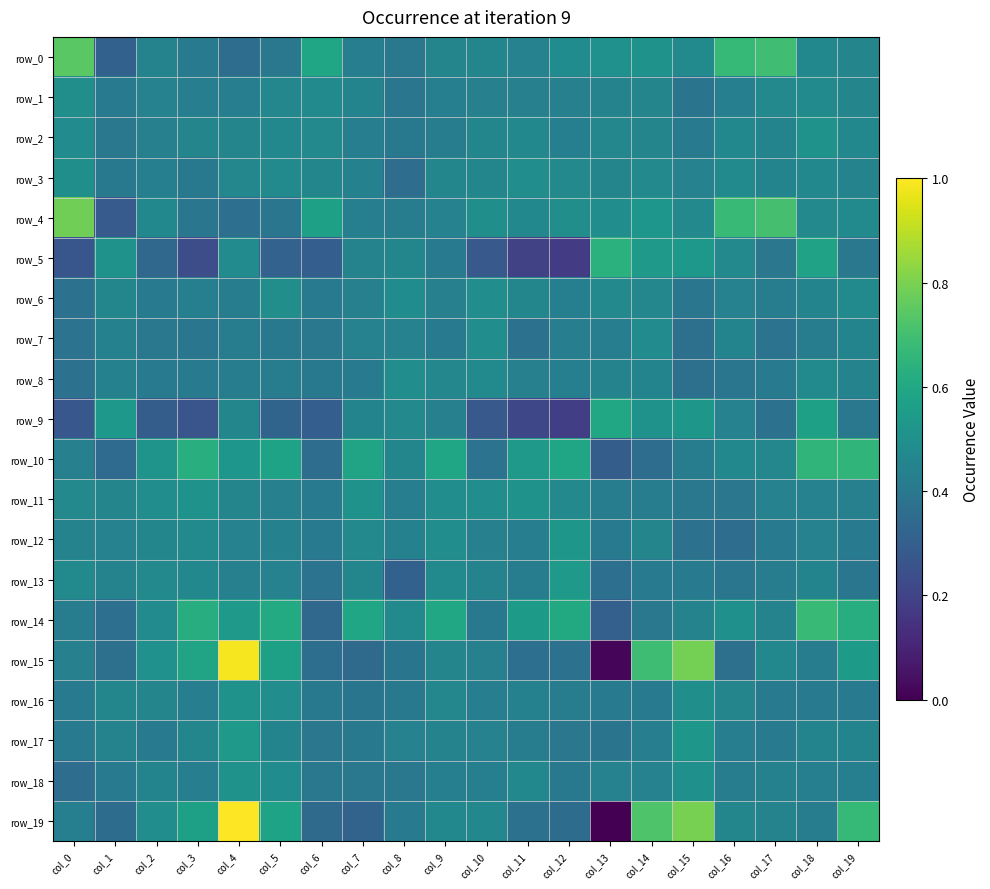

What is the sum of all row_2 values?

9.0